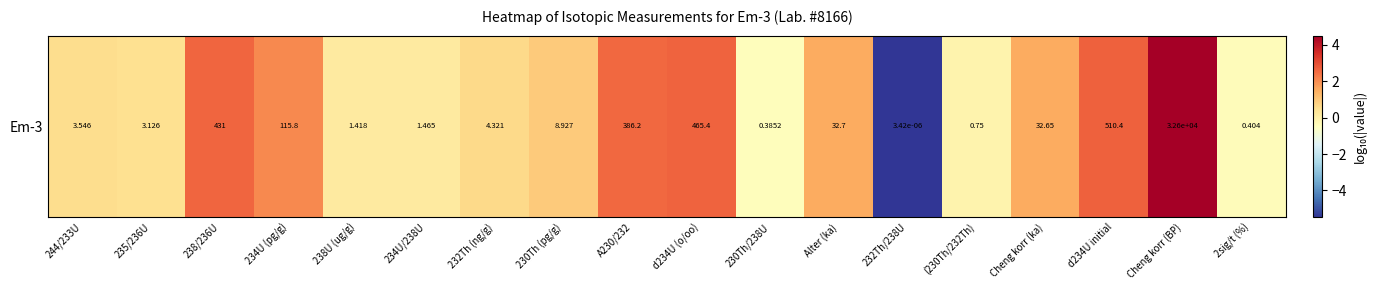

Approximately how many times larger is the value at 232Th (ng/g) compared to d234U (o/oo)?

0.2